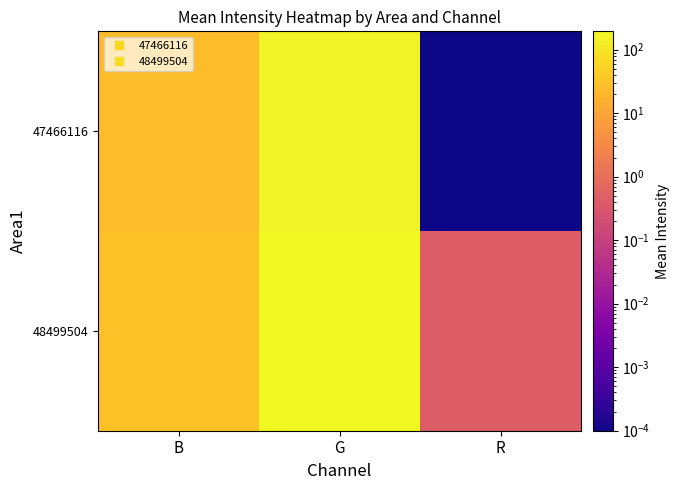

Reading left to right, what are all the values shown in this chart?

47466116: B=25.1	G=163.1	R=0.0
48499504: B=30.0	G=194.8	R=0.4